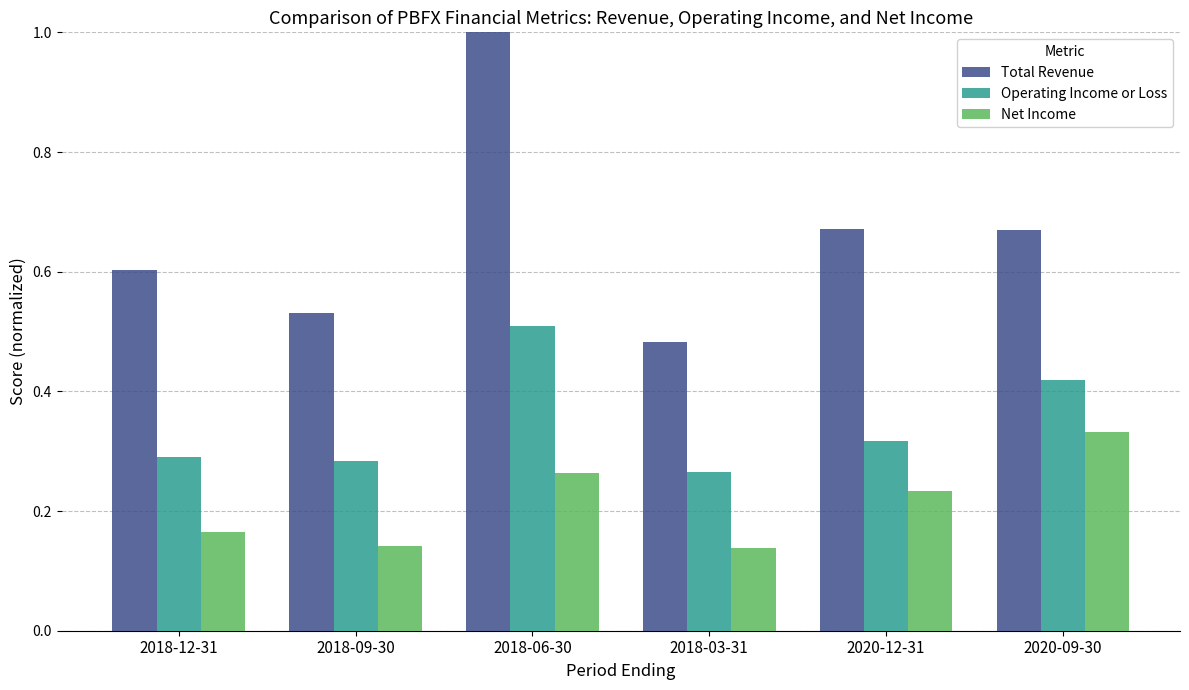

What is the sum of all Net Income values?

1.3